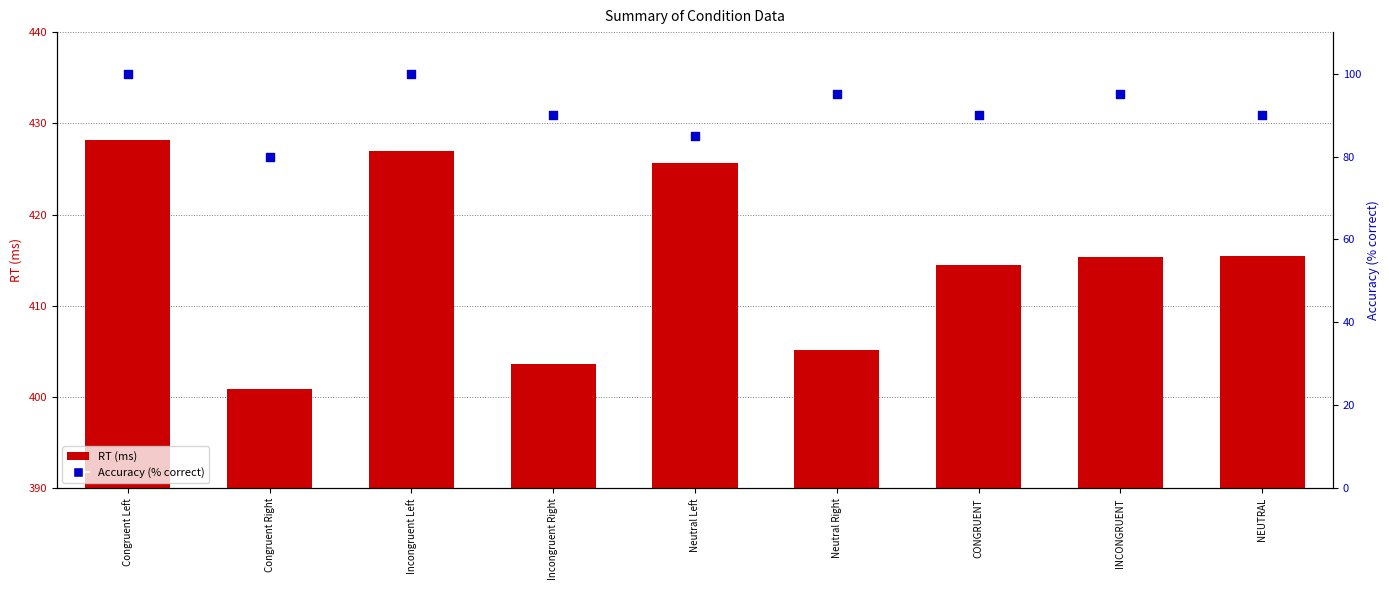

At which category is the sum across all series the highest?

Congruent Left